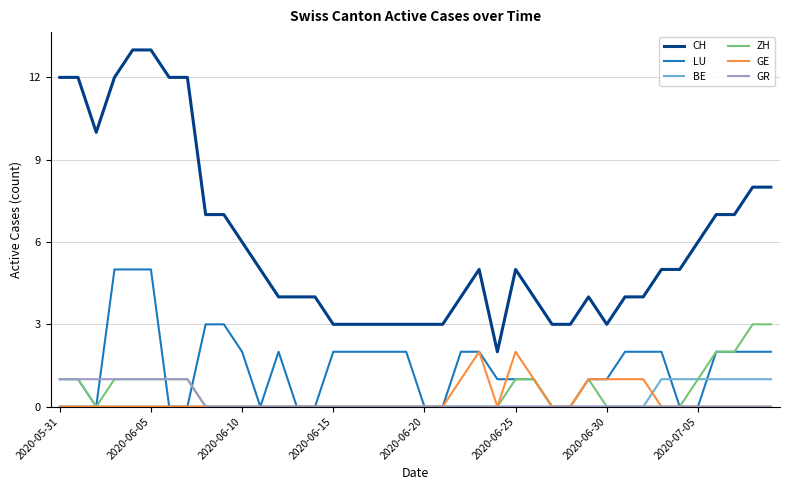

Which series has the largest total across all categories?

CH